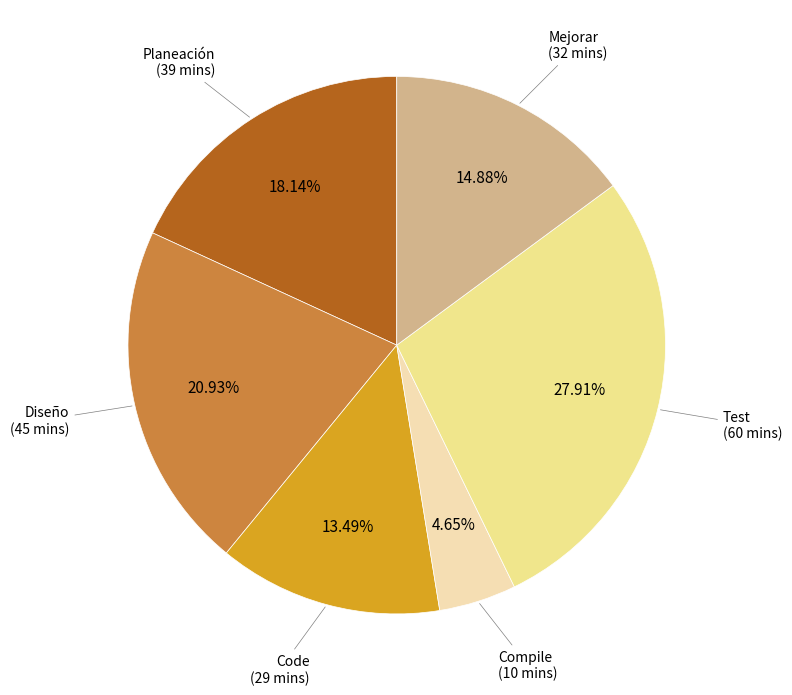

Does any single category account for the majority?

No